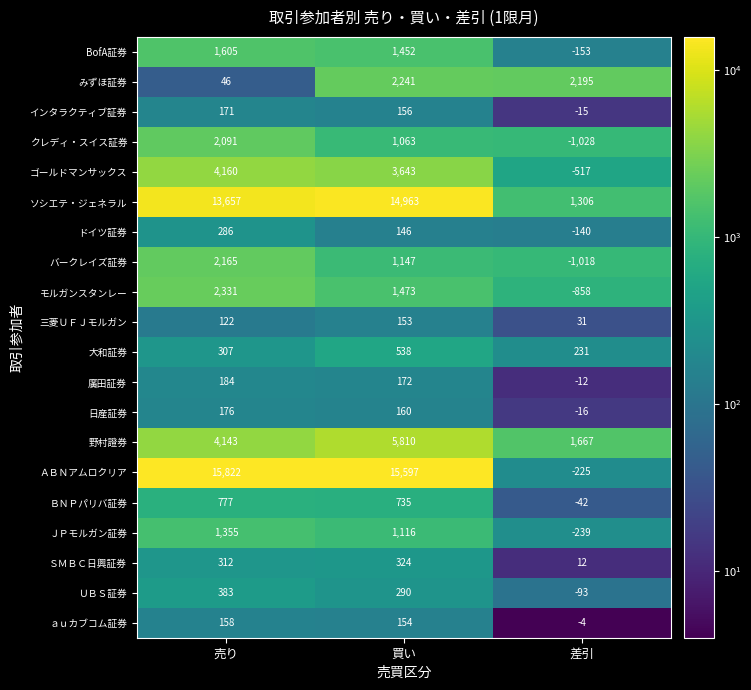

What is the sum of all インタラクティブ証券 values?

312